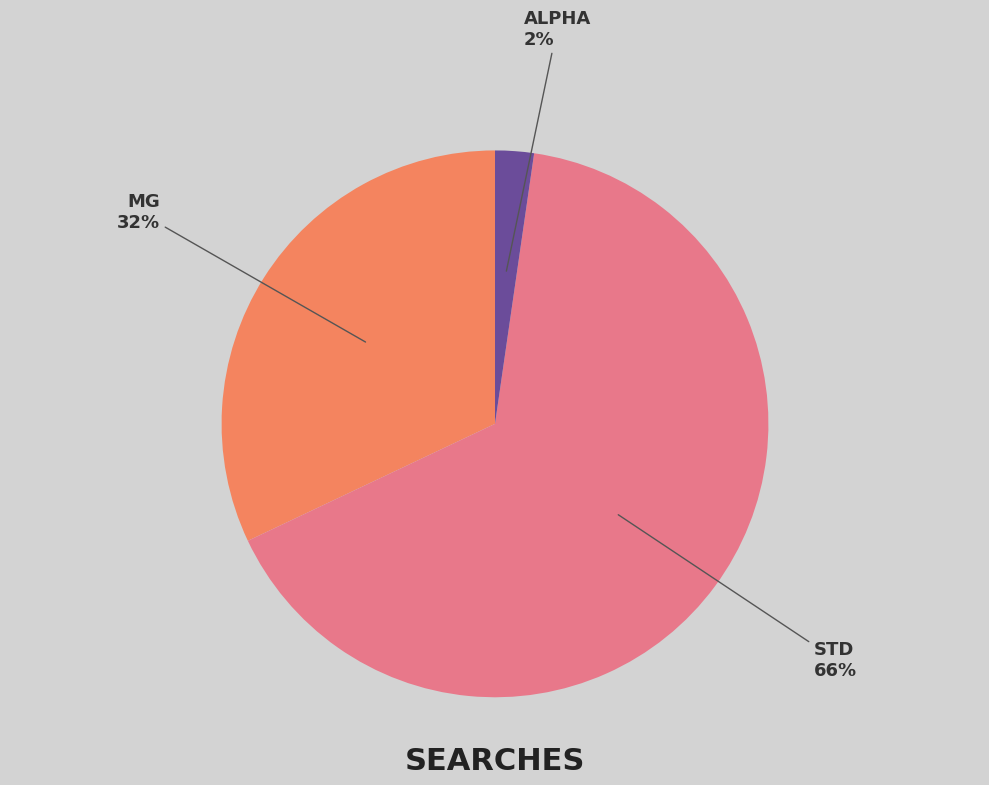

To the nearest percent, what is the average slice percentage?

33%